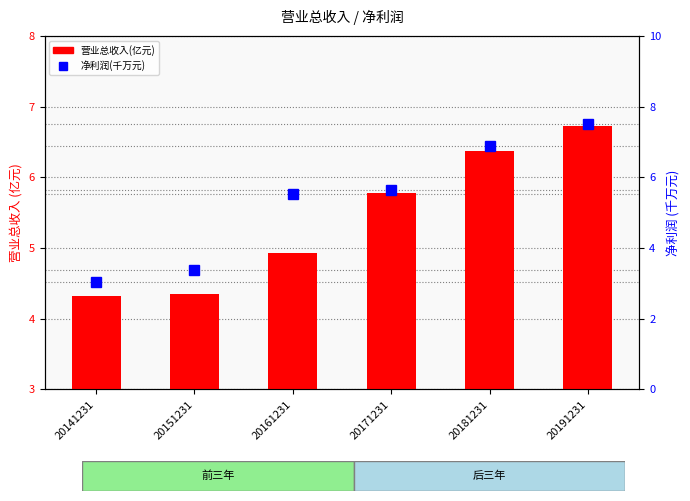

True or false: 营业总收入(亿元) has a value of 2.1 at 20141231.

False